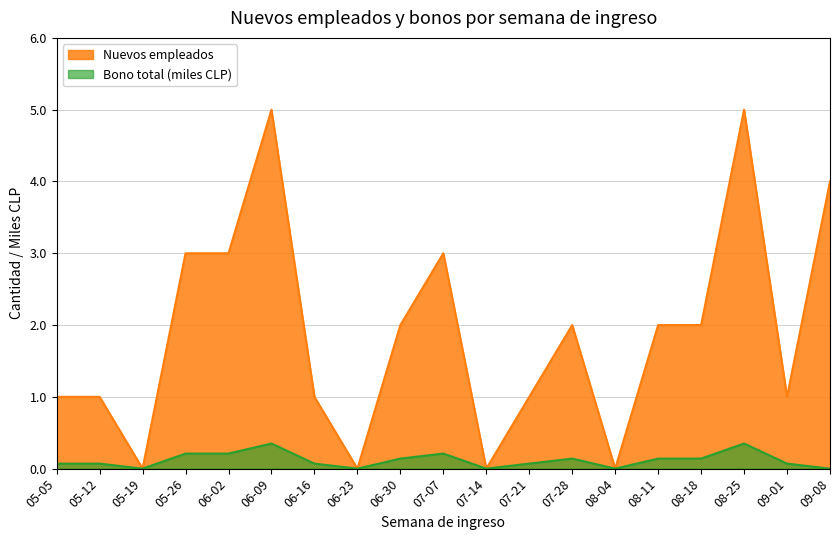

What is the spread (max minus min) of values at 08-11?

1.9